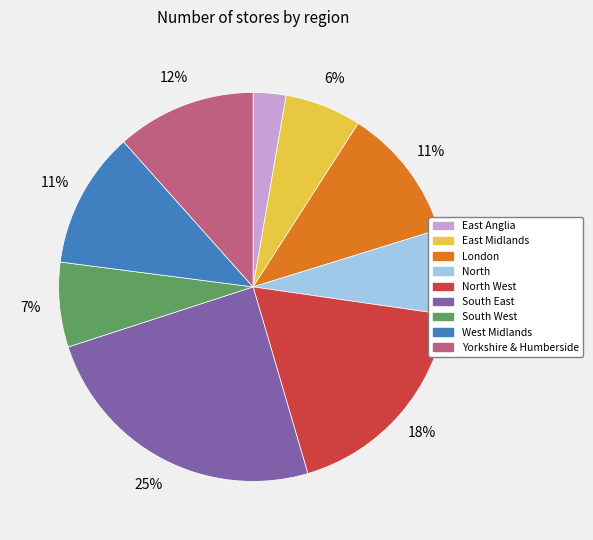

Is it true that North is 7% of the pie?

True